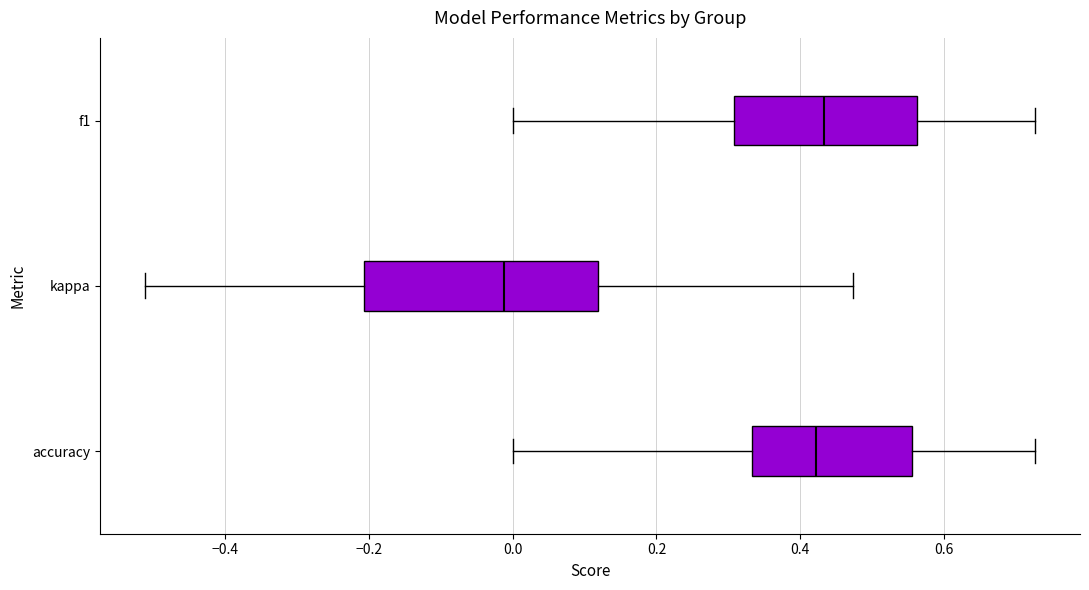

Reading bottom to top, transcribe this box plot: for each box, give where its median line is, the range the box spans, and where its two whiskers end, as read against the x-axis. The values are not printed on the chart, so give them approximately, as read against the axis.

accuracy: median 0.42, box 0.34 to 0.56, whiskers 0.00 to 0.72
kappa: median -0.02, box -0.20 to 0.12, whiskers -0.52 to 0.48
f1: median 0.44, box 0.30 to 0.56, whiskers 0.00 to 0.72